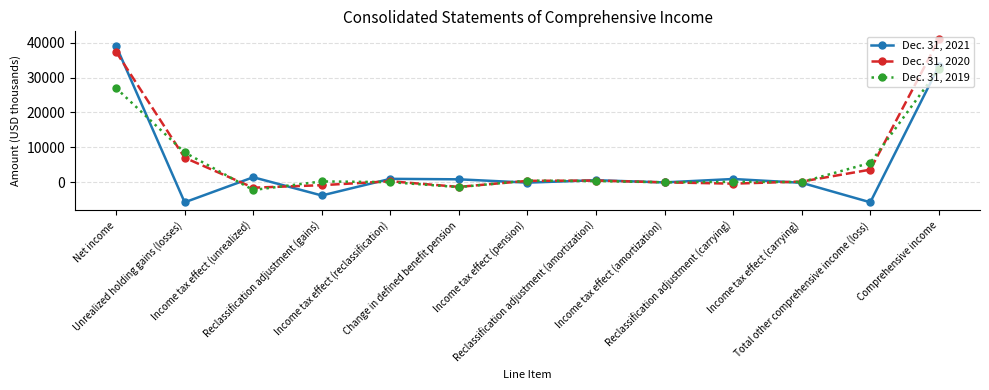

What is the label of the 12th point from the right?

Unrealized holding gains (losses)